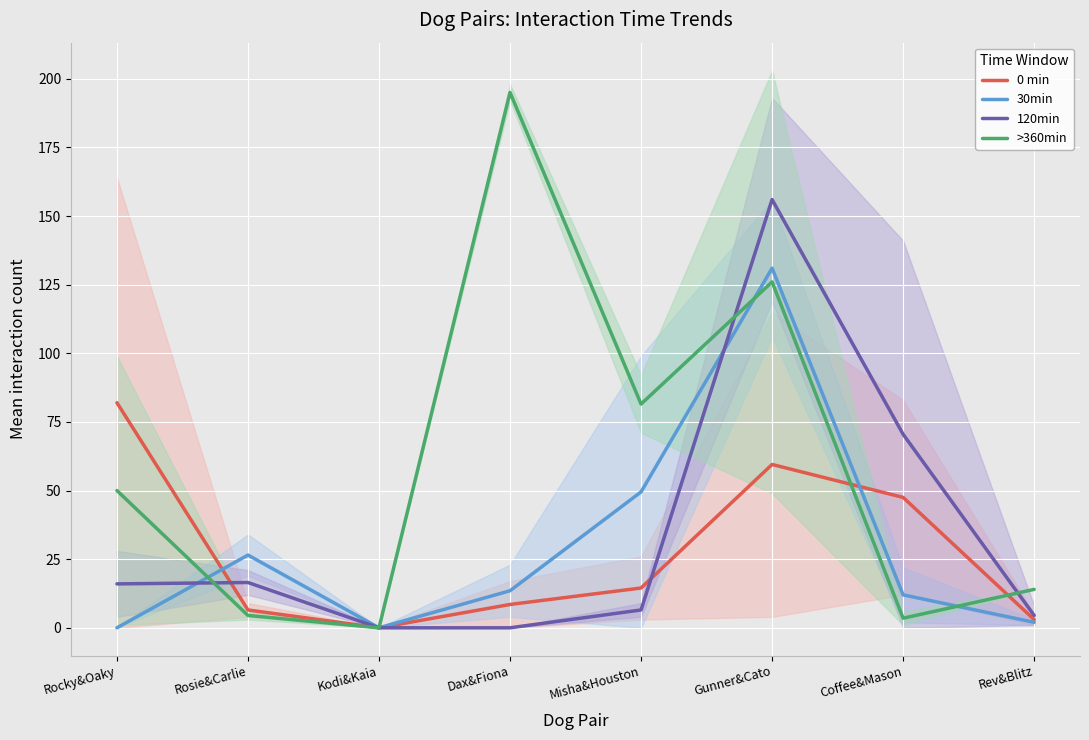

How many interior local valleys does the 0 min series have?

1